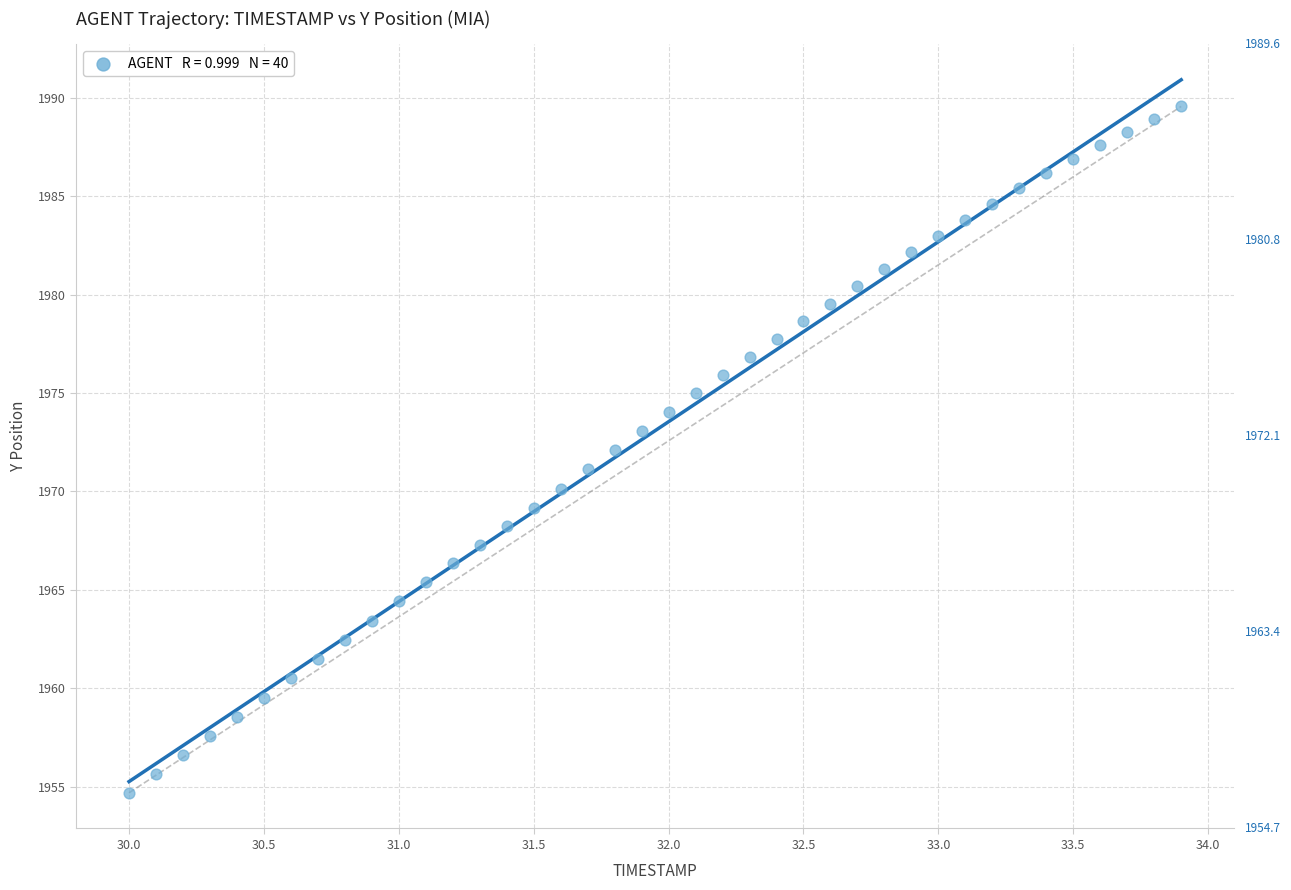

What is the range of Y values (max minus min)?

34.9